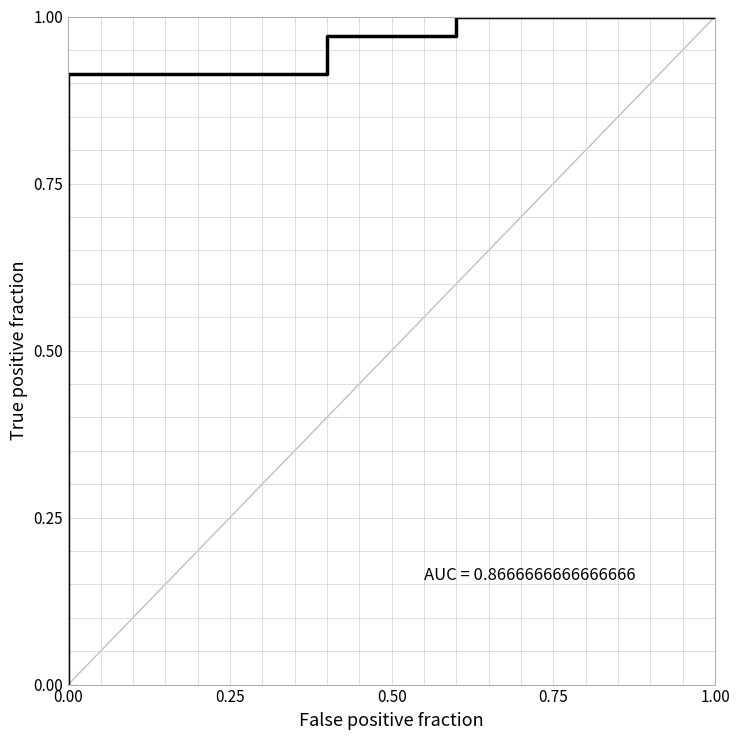

At how many categories does at least one series exceed 0?

40